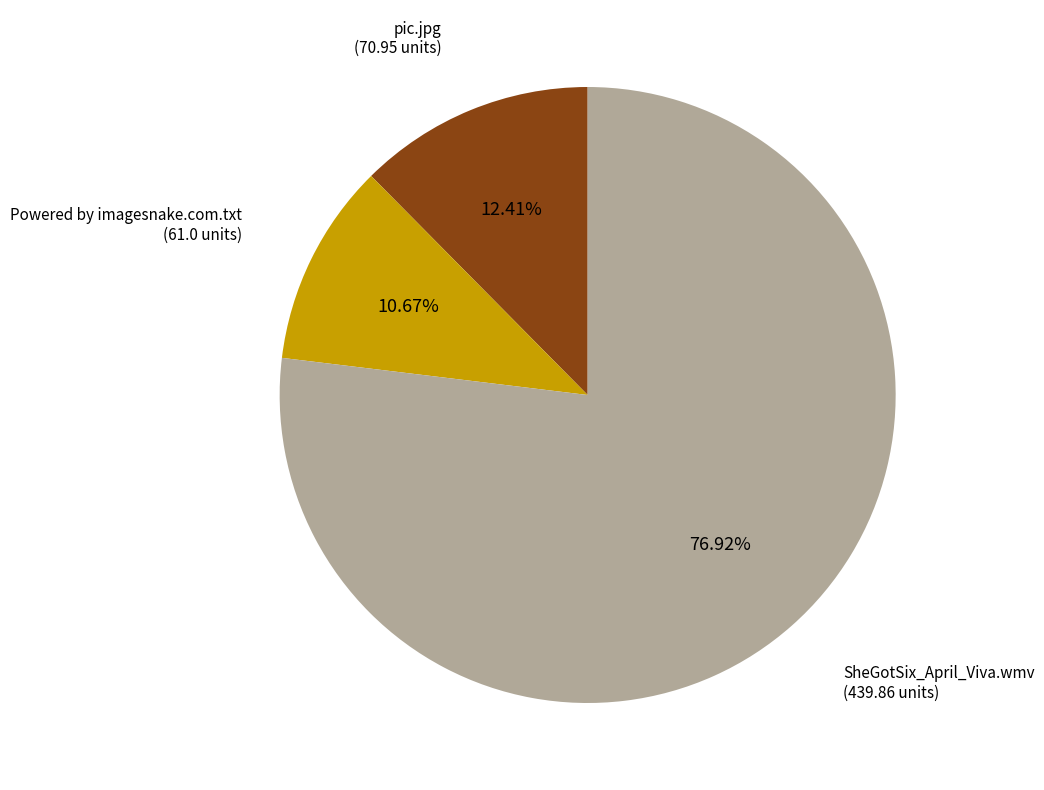

Is there a majority slice in this chart?

Yes